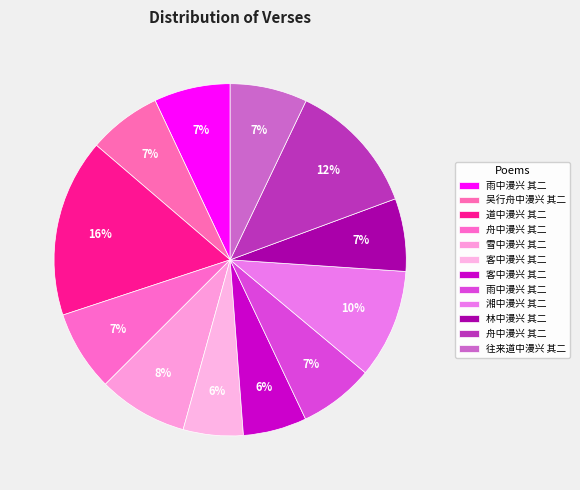

What is the smallest slice in the pie chart?

客中漫兴 其二